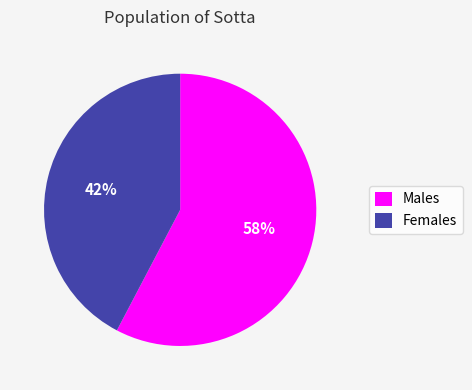

What is the smallest slice in the pie chart?

Females